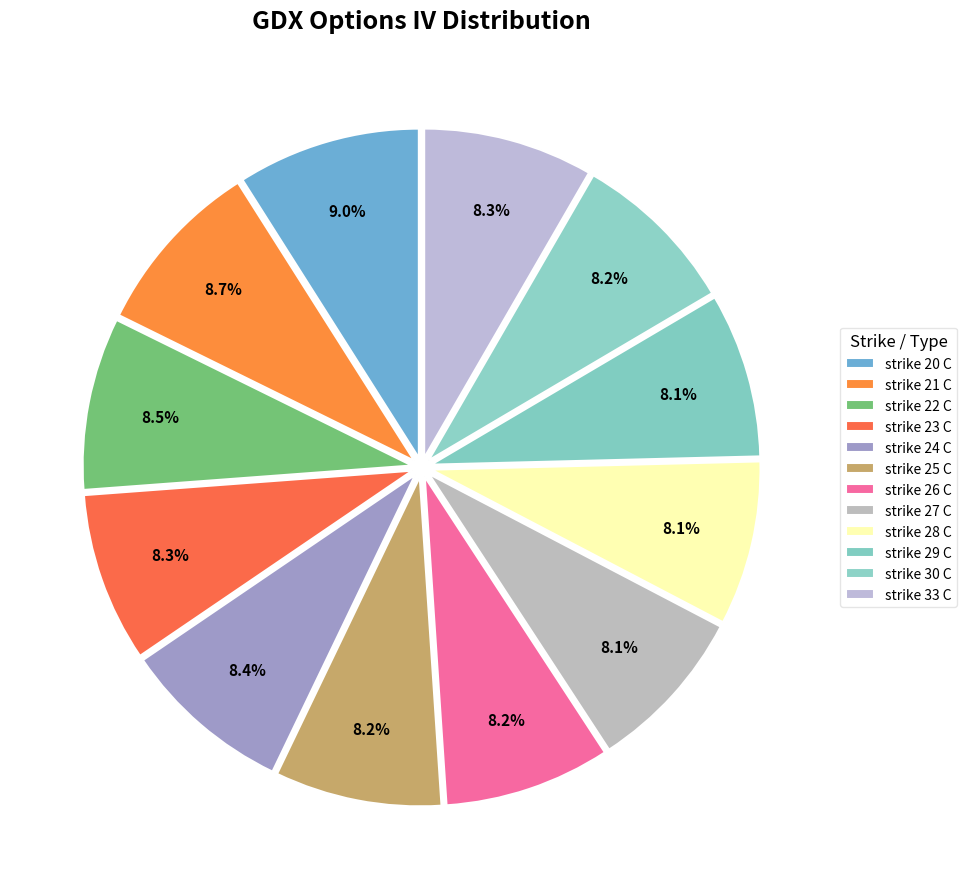

How many slices are in this pie chart?

12